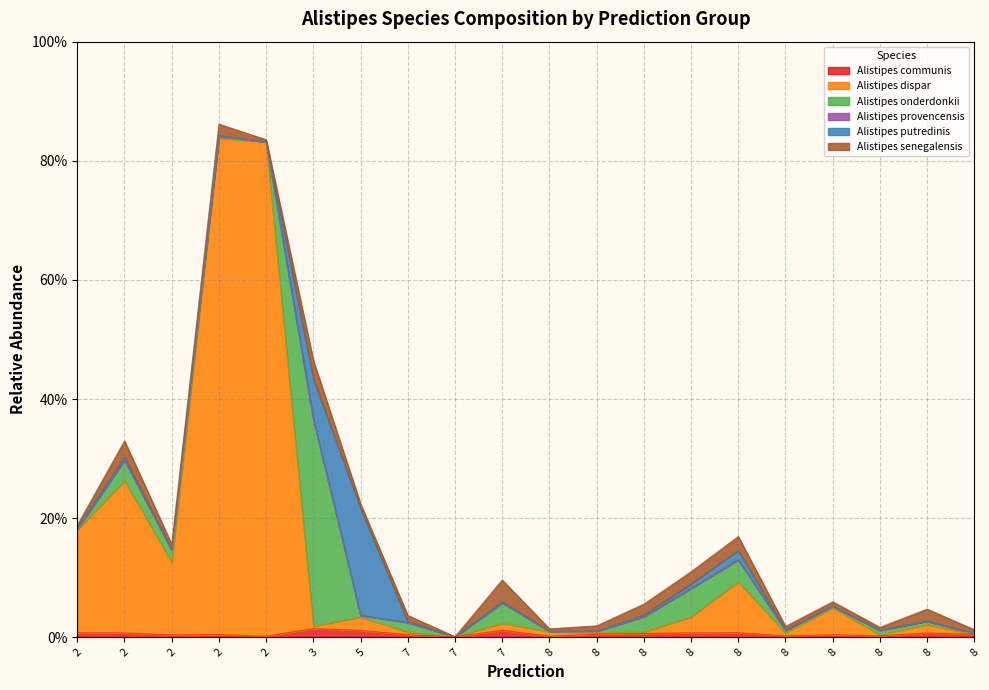

Which series has the largest total across all categories?

s__Alistipes dispar